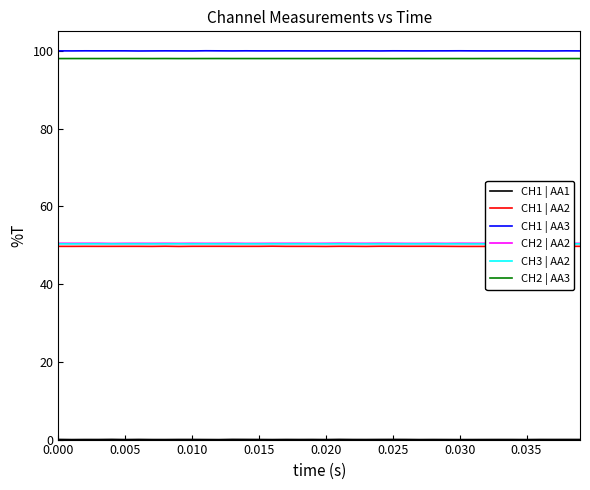

True or false: CH2 | AA3 and CH2 | AA2 intersect in this chart.

False